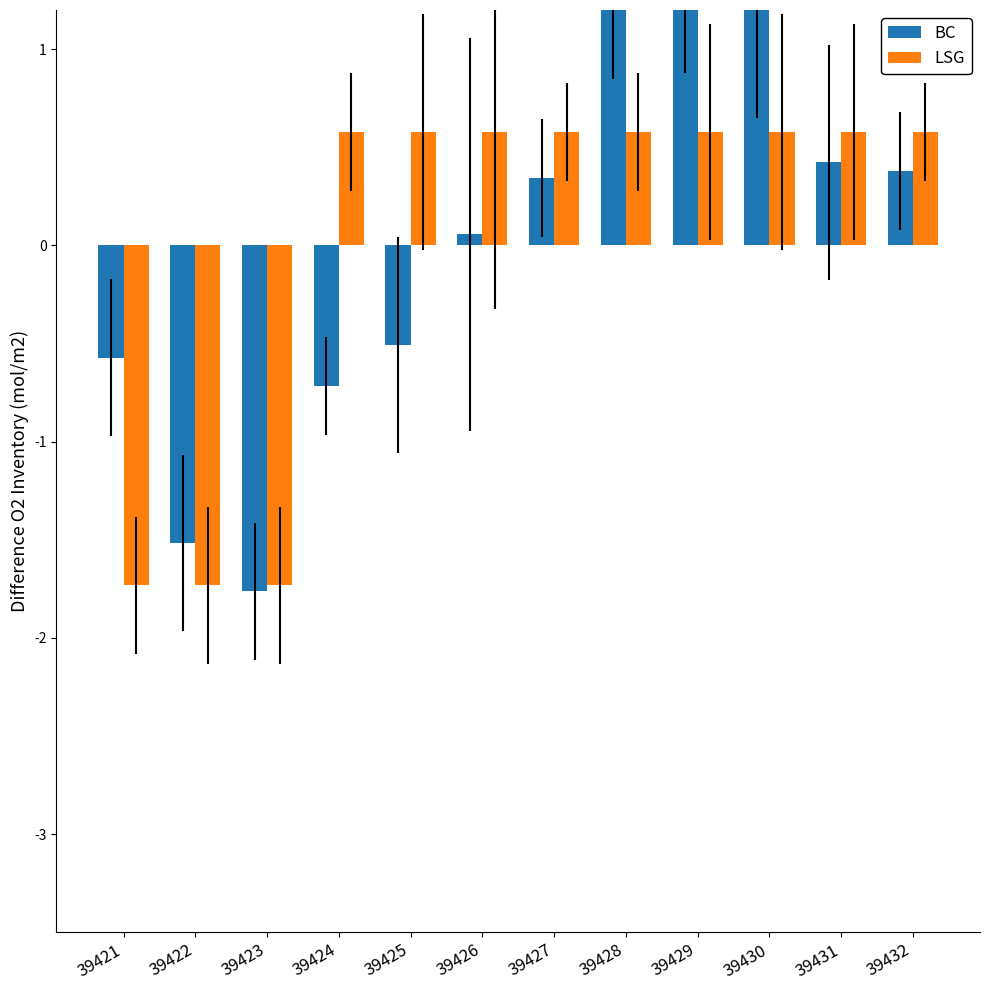

Which has a higher value, 39421 or 39426?

39426